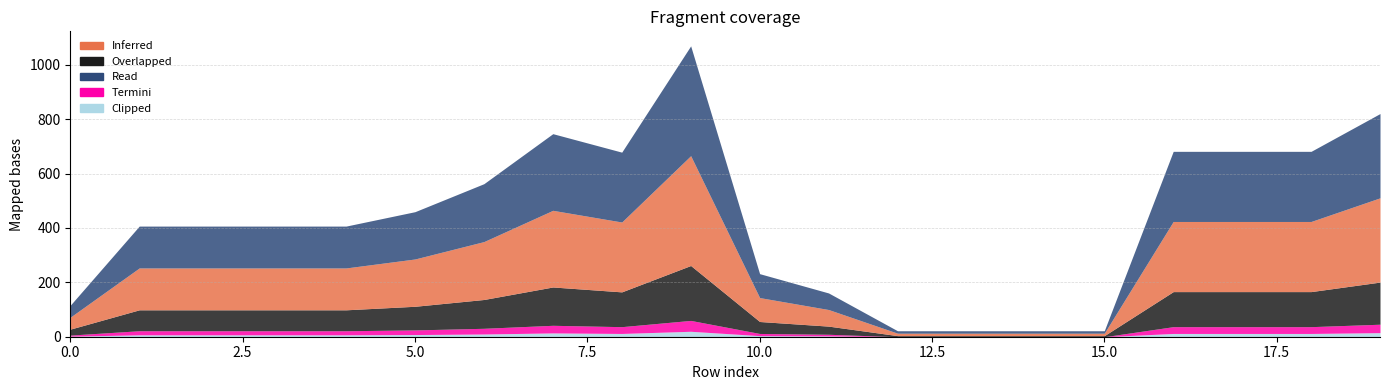

At which category is the sum across all series the highest?

9